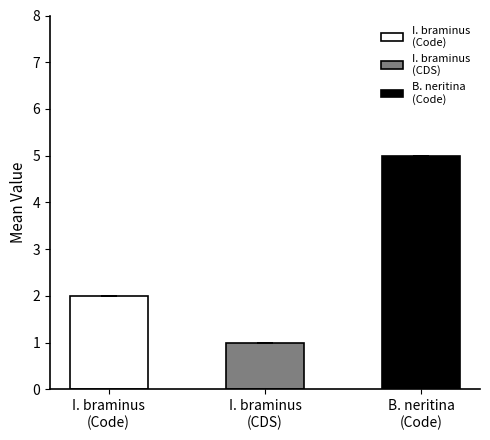

What is the difference between the highest and lowest values at YP_001648397.1?

4